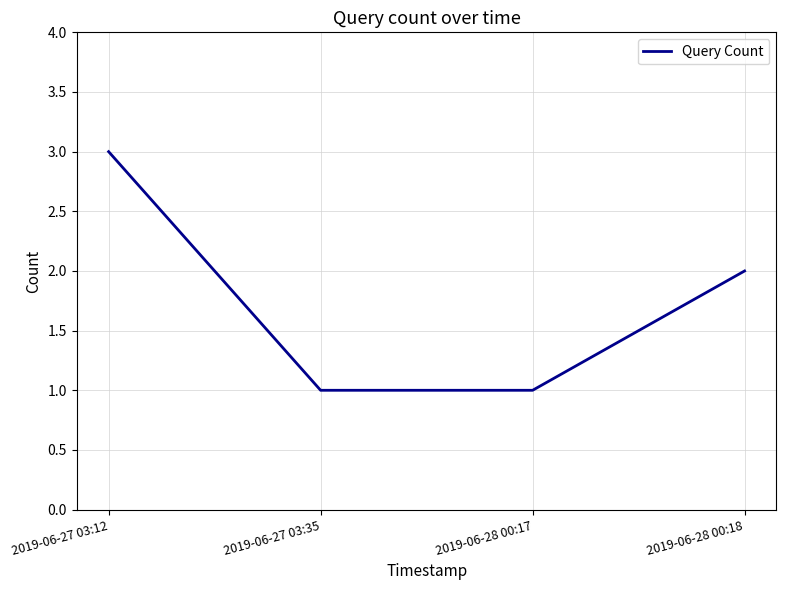

What is the difference between the values at 2019-06-28 00:17 and 2019-06-28 00:18?

1